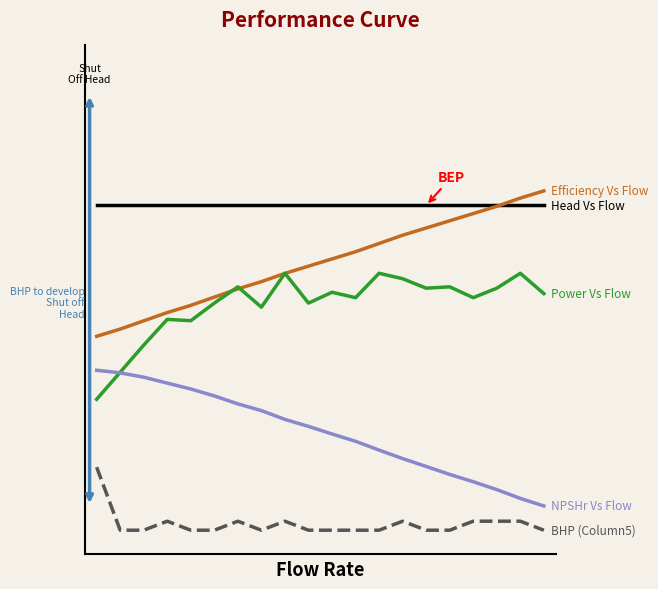

Is this an area chart (filled region under the line)?

No